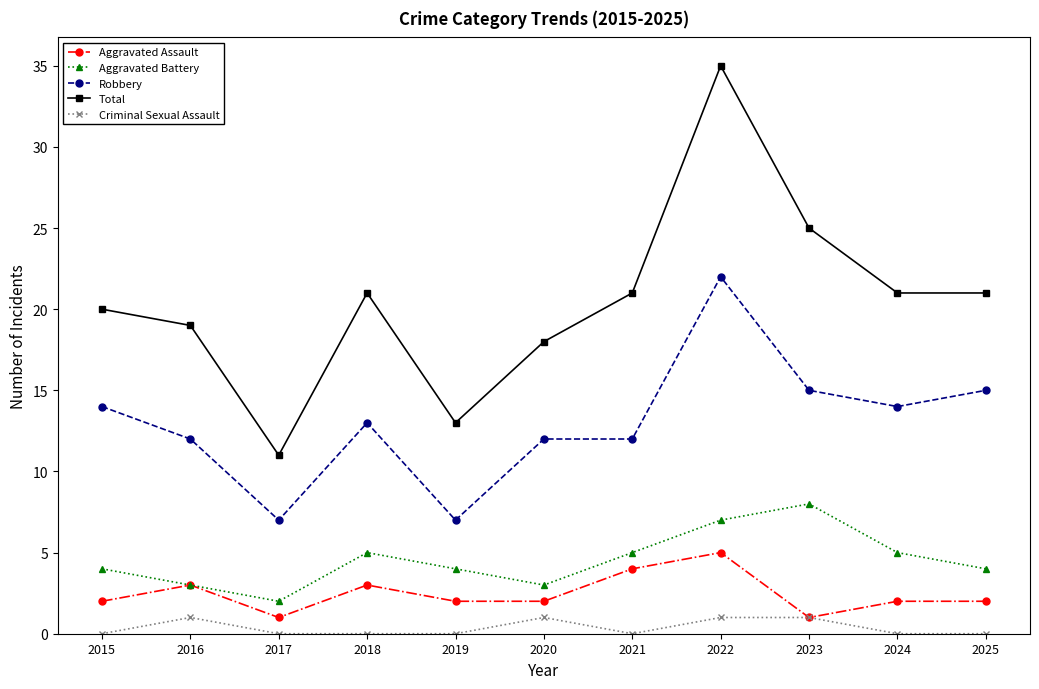

What are all the series names shown in the legend?

Aggravated Assault, Aggravated Battery, Robbery, Total, Criminal Sexual Assault